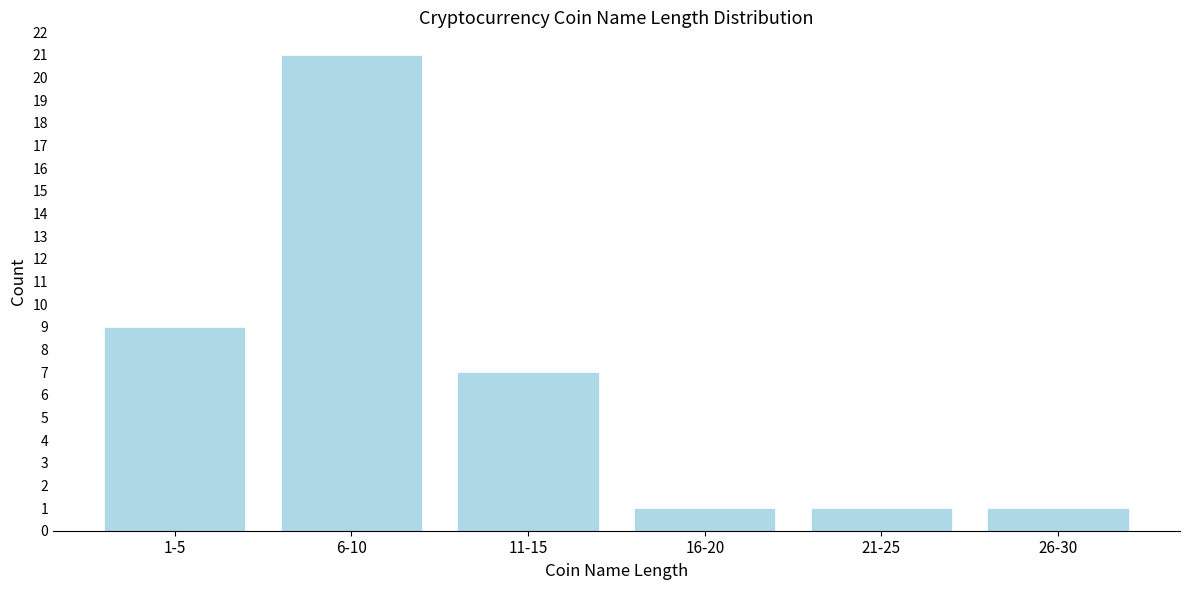

Reading right to left, list all the values displayed in this chart.

1	1	1	7	21	9